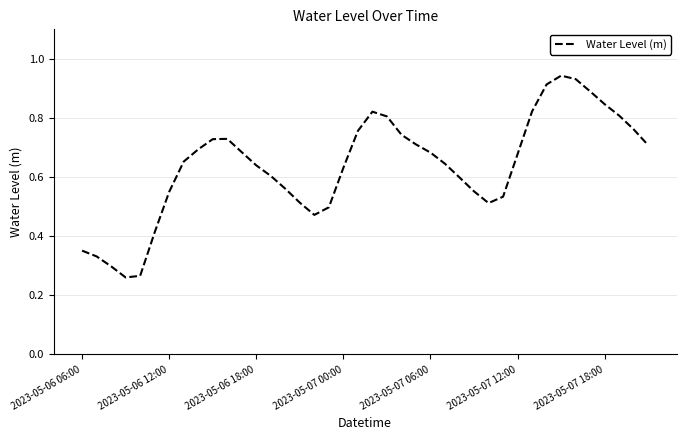

Does the chart display data point markers on the line(s)?

No